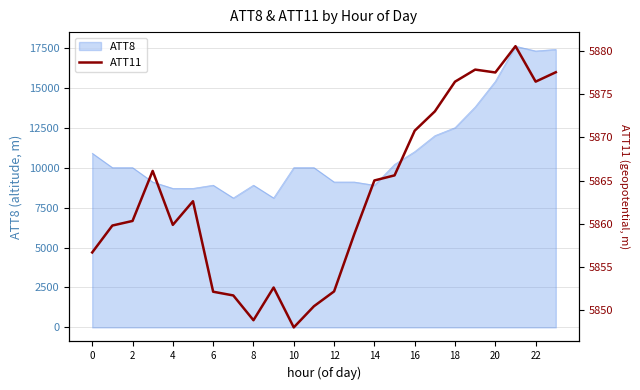

What is the label of the 10th point from the right?

14